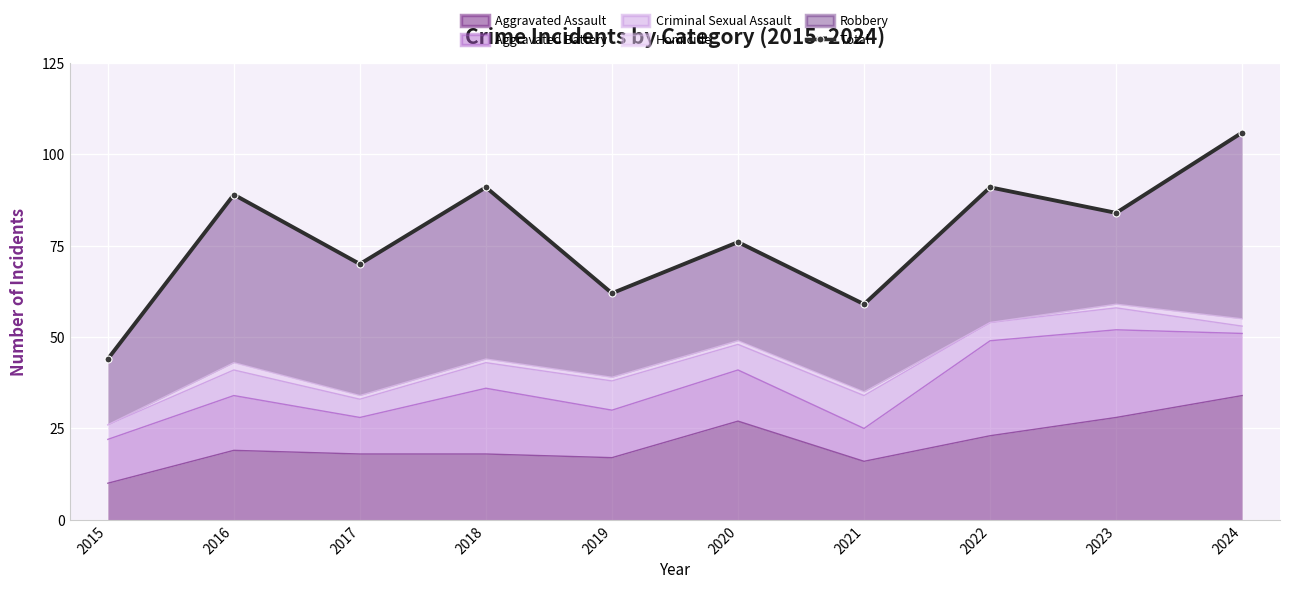

The Aggravated Assault series shows 16 at 2021. True or false?

True